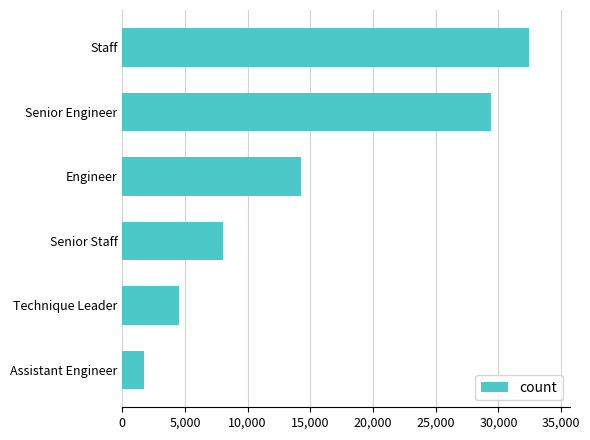

What is the difference between the maximum and minimum values?

30691